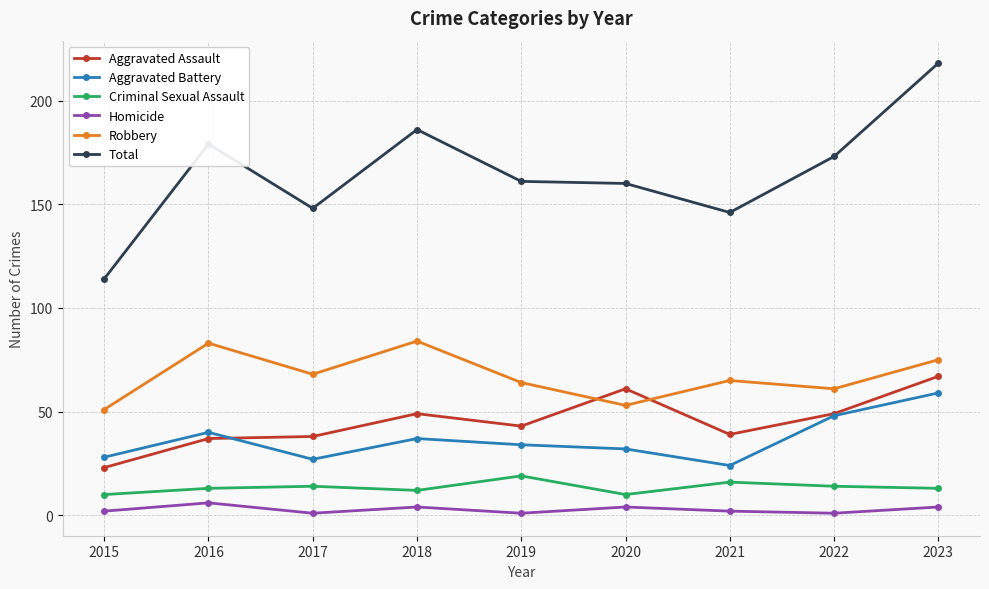

True or false: Total and Criminal Sexual Assault cross at least once.

False